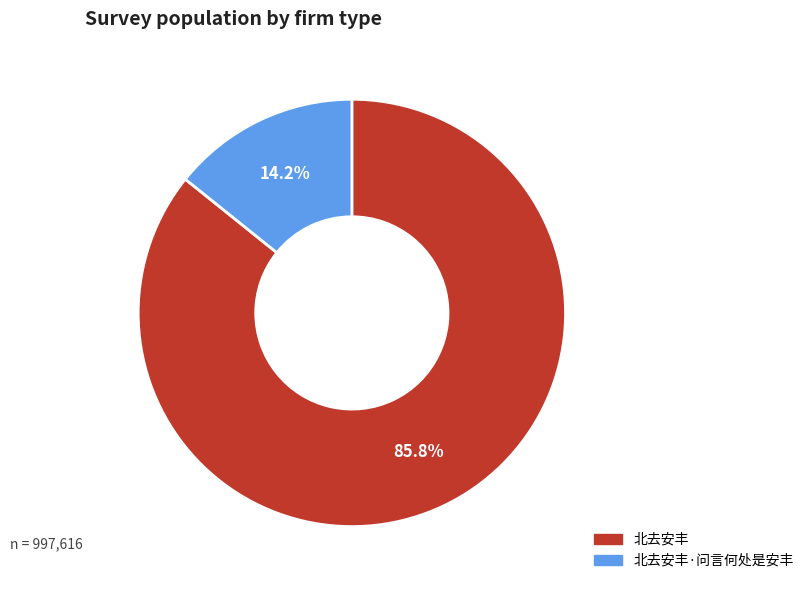

What is the smallest slice in the pie chart?

北去安丰·问言何处是安丰